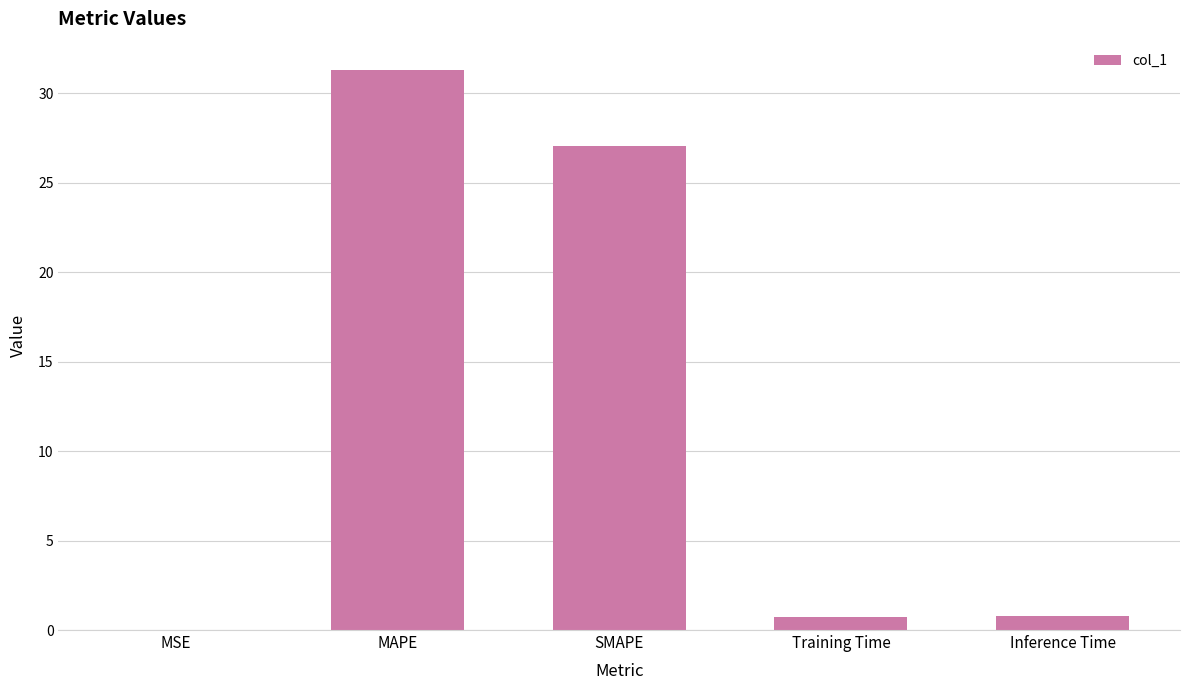

What is the difference between the values at SMAPE and MAPE?

4.2